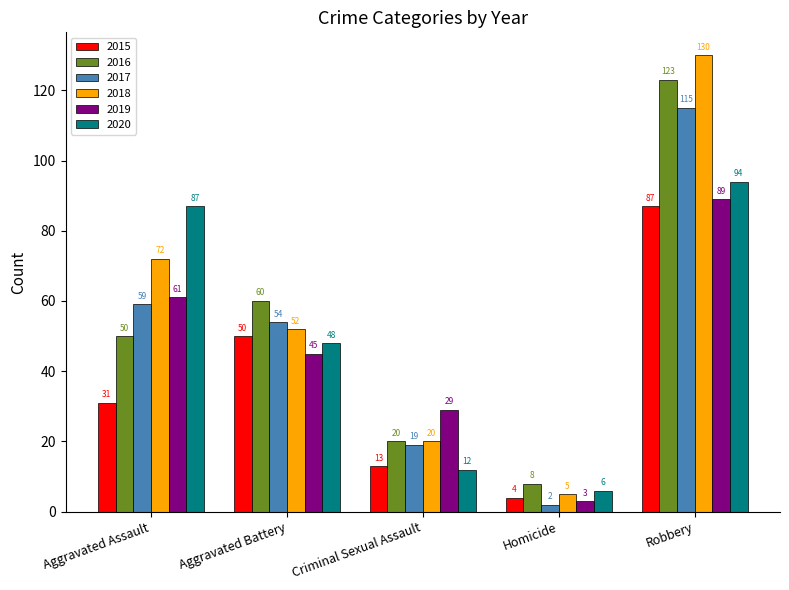

What is the label of the 1st bar from the right?

Robbery